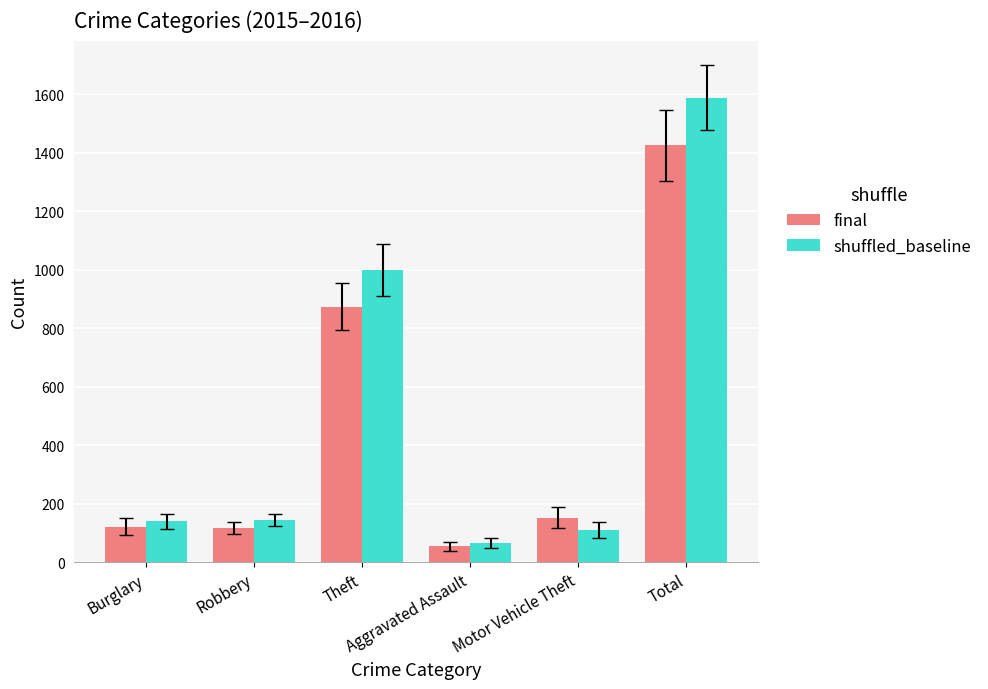

Which series has the largest total across all categories?

shuffled_baseline